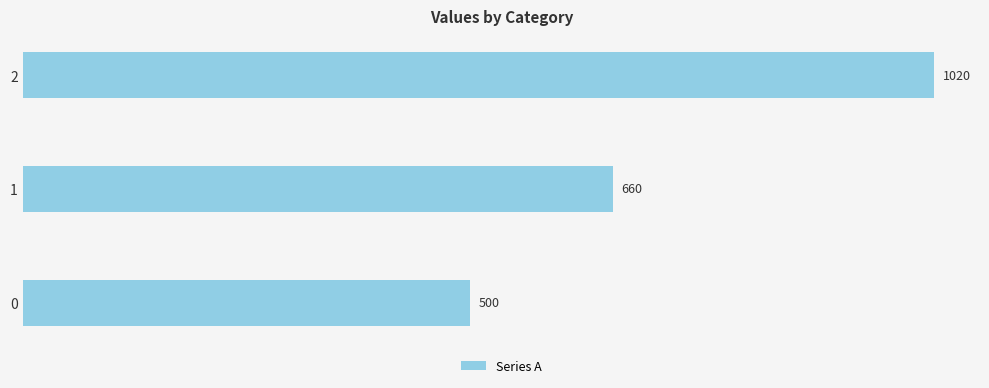

What is the sum of all values?

2180